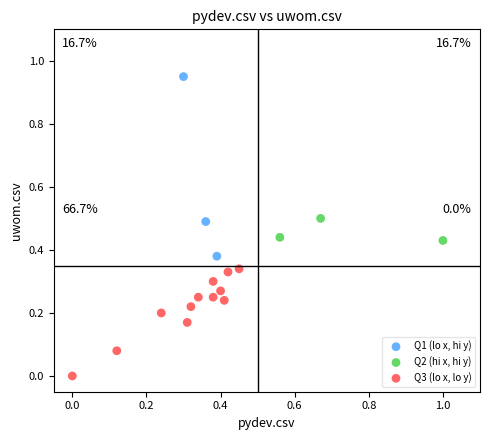

Which series contains the highest Y value?

Q1 (lo x, hi y)